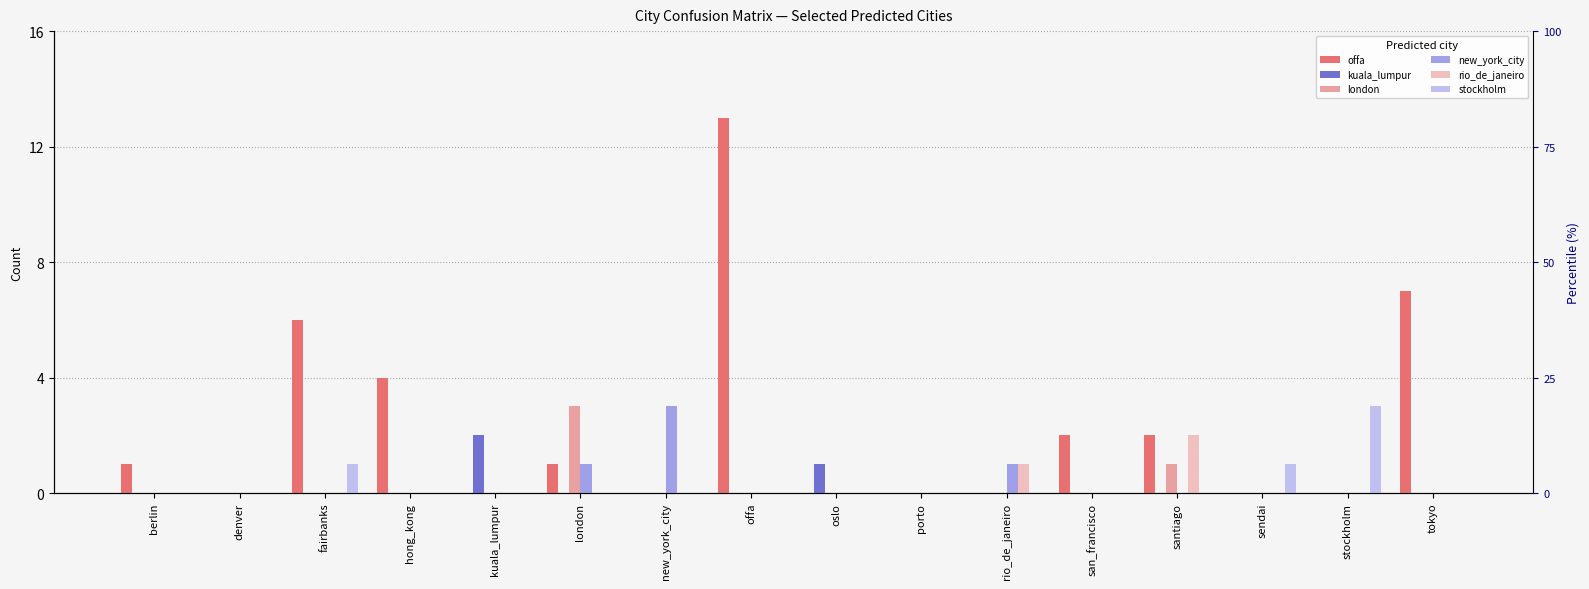

Which label corresponds to the smallest value in the chart?

denver